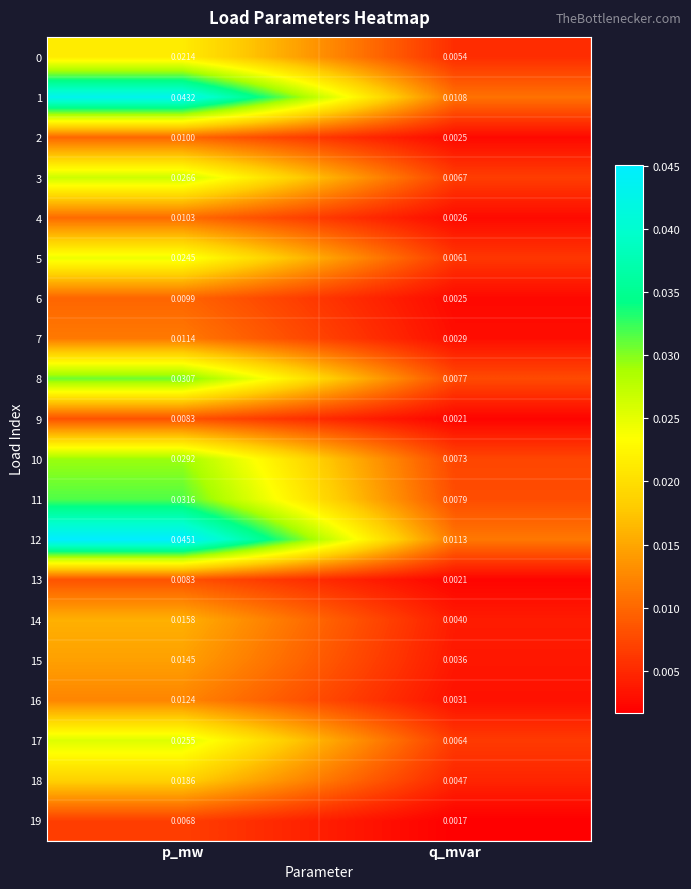

Which series has the largest total across all categories?

12